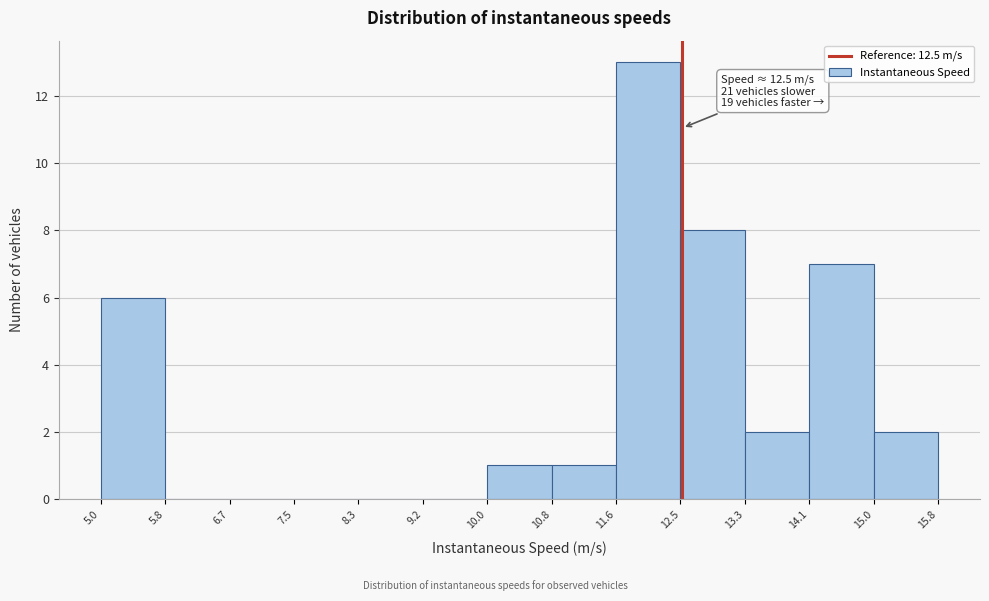

Over which range of the x-axis is the bar tallest?

11.6 to 12.5